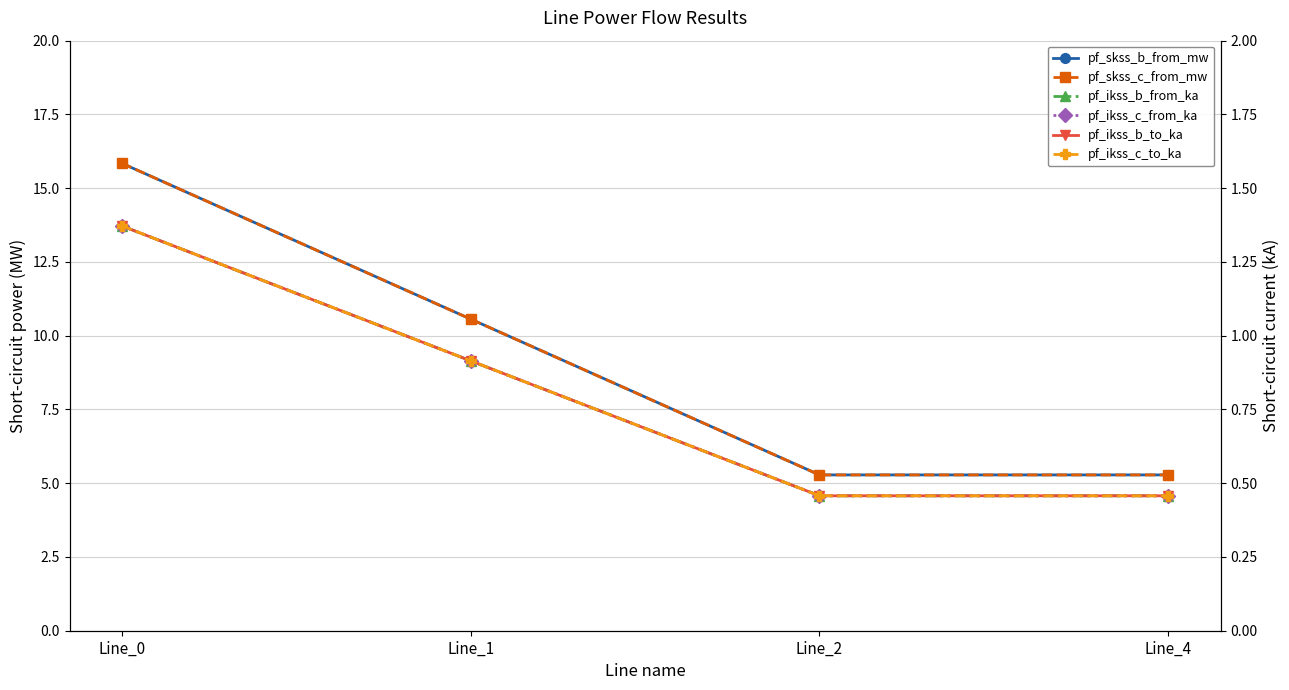

Which category has the lowest value across all series?

Line_2